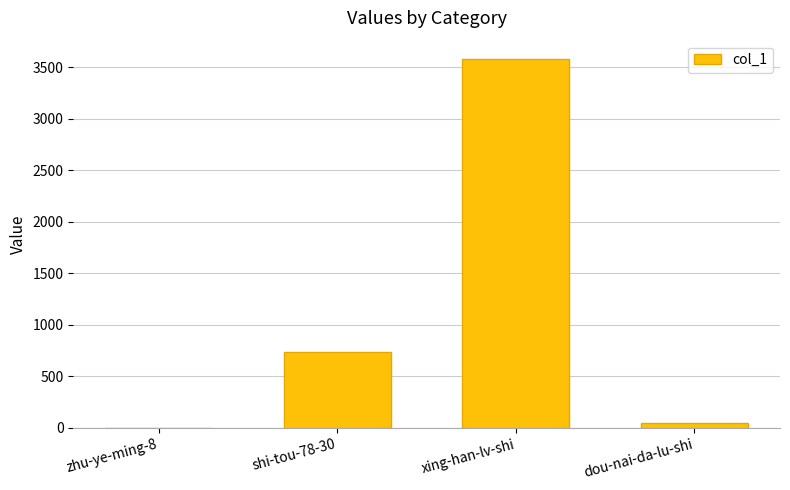

Reading left to right, extract all data points from this chart.

2	732	3581	45